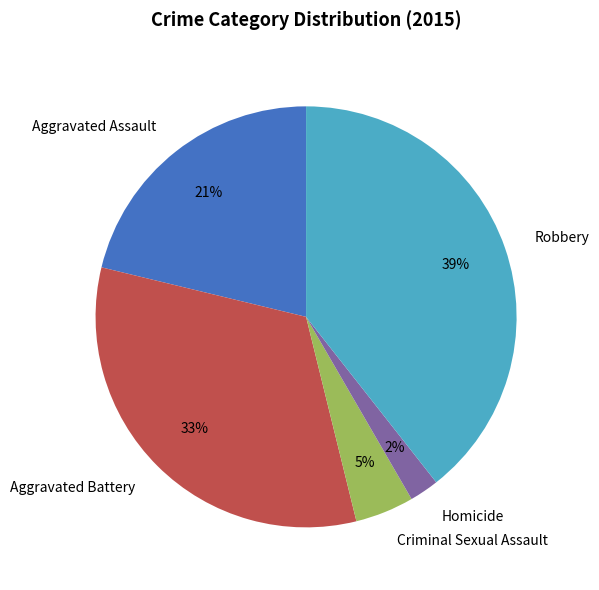

Does Homicide account for over 50% of the chart?

No